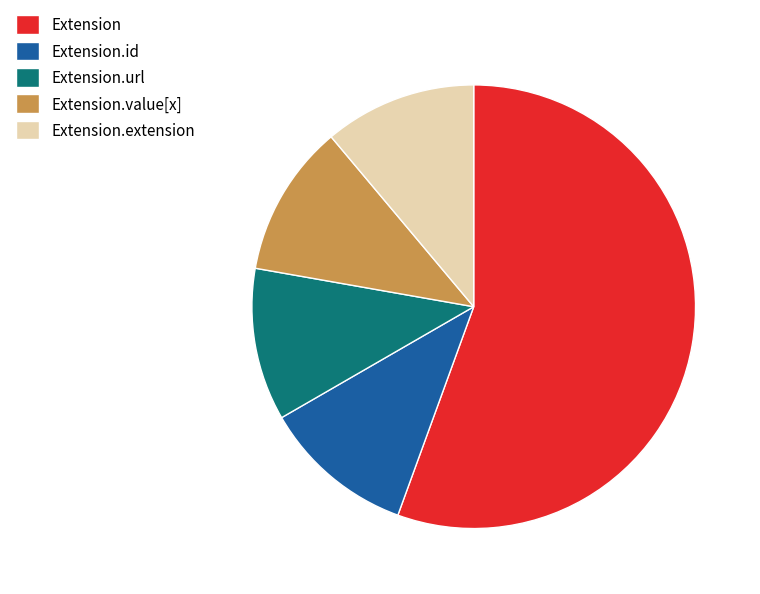

True or false: Extension.id accounts for 11% of the total.

True